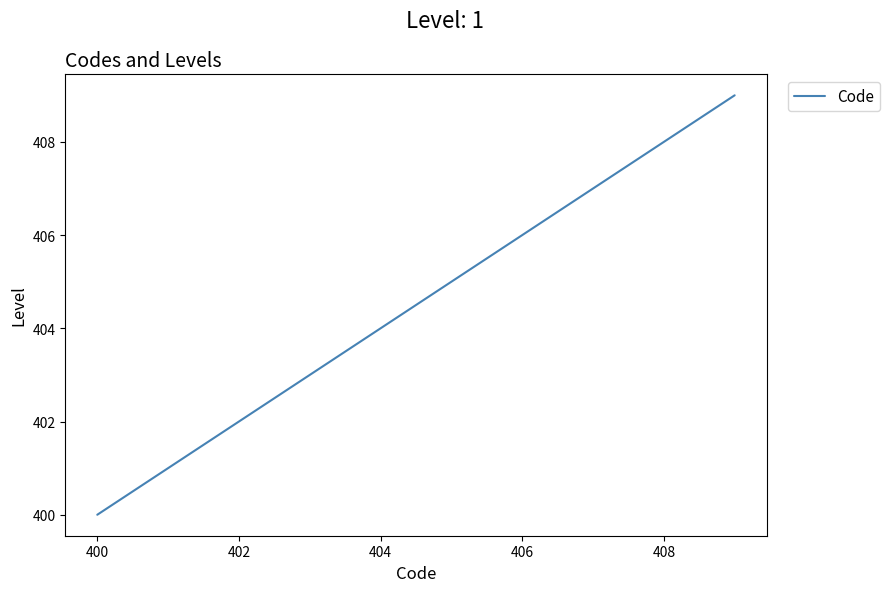

Does the chart display data point markers on the line(s)?

No